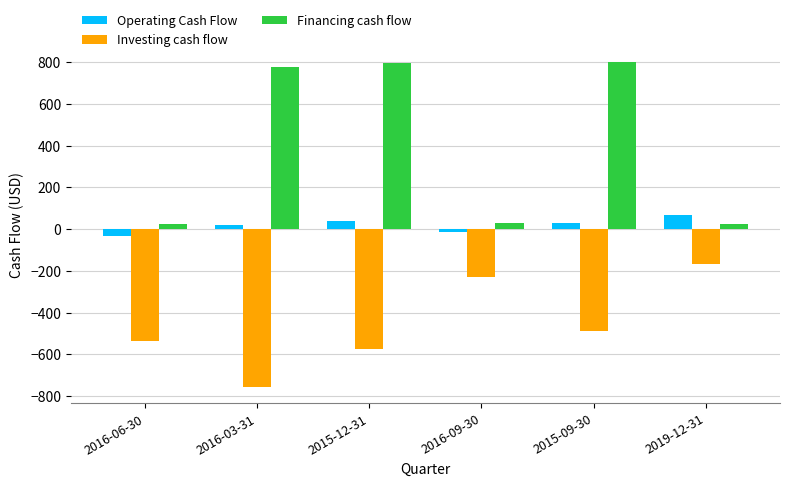

Between 2016-06-30 and 2016-03-31, which series saw the biggest shift?

Financing cash flow